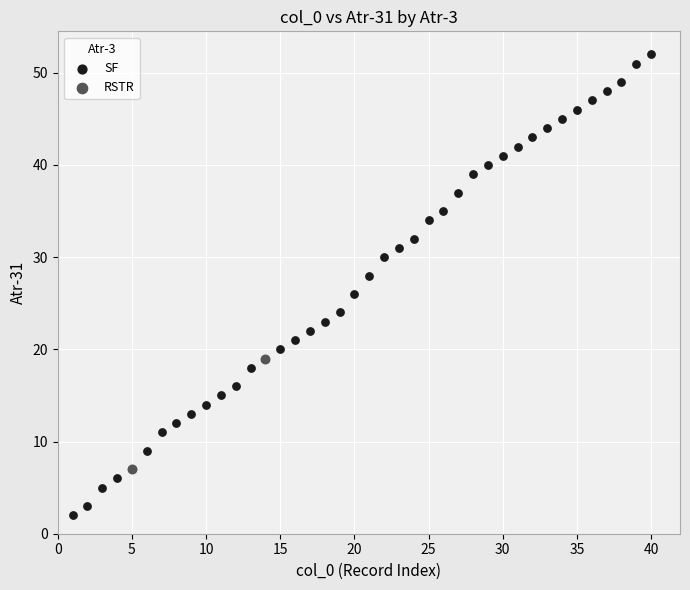

Which series has the widest spread of Y values?

SF